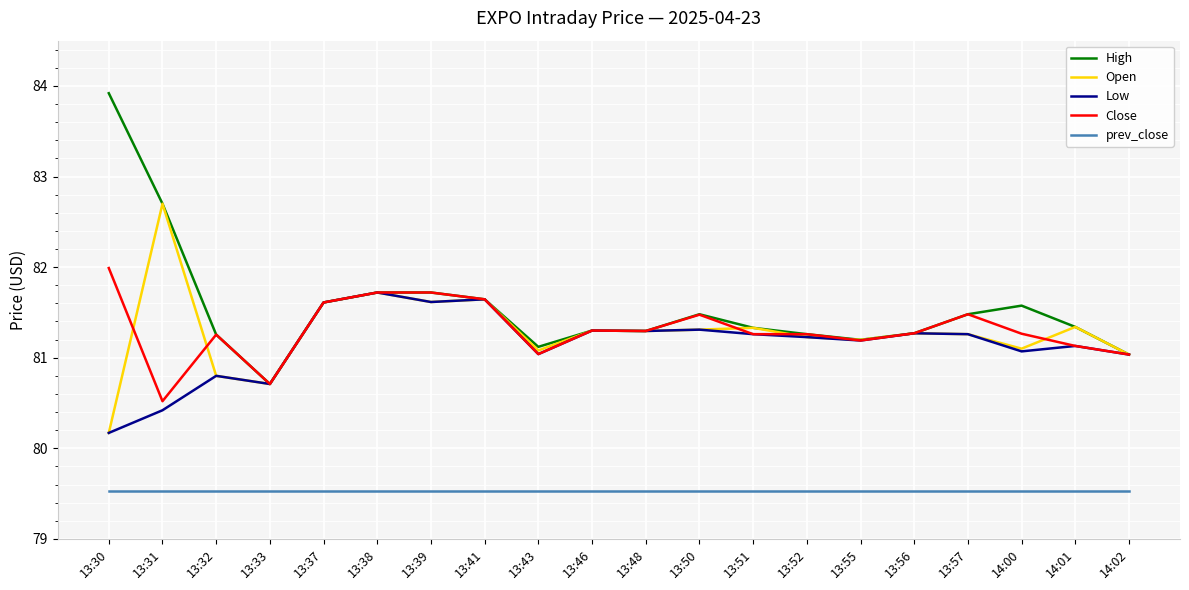

Where is the first local minimum for Low?

13:33